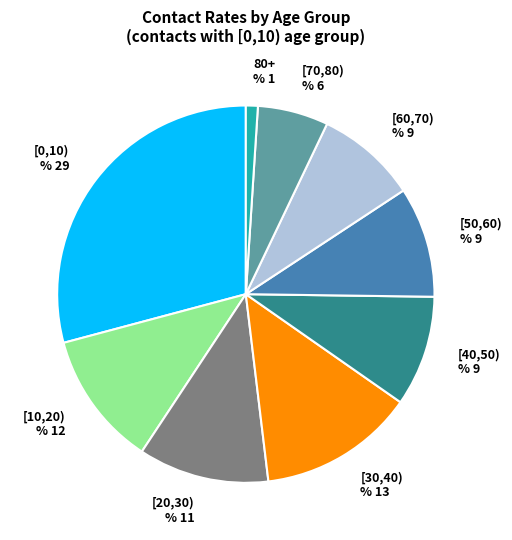

Which category has the smallest portion of the pie?

80+